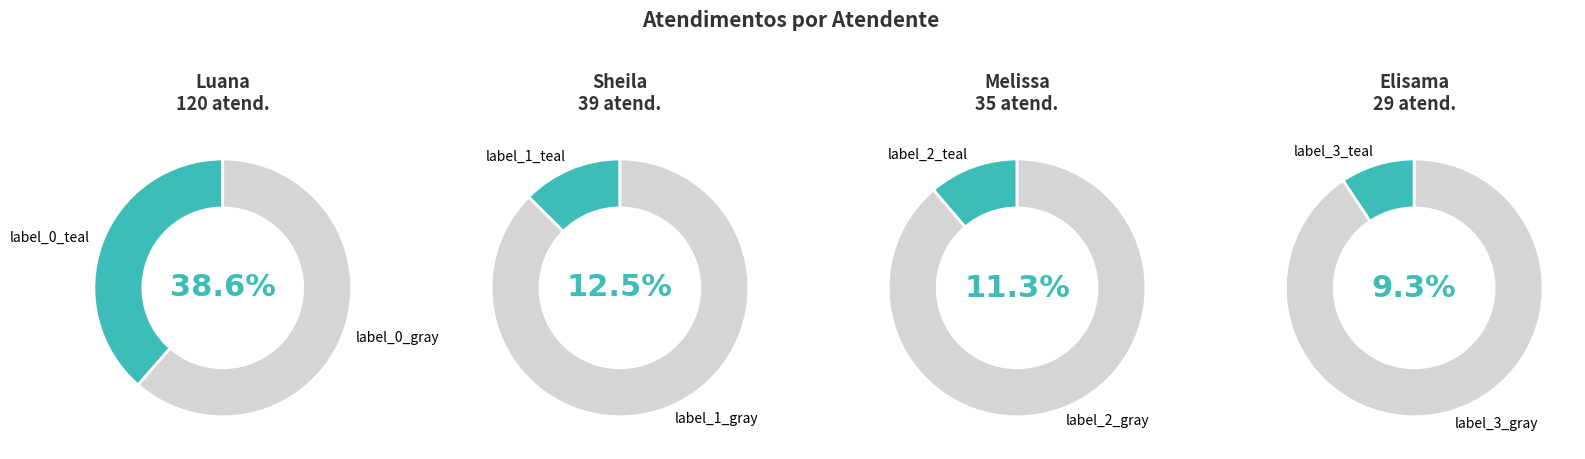

Is Michelle Goncalves Mello the majority of the pie?

No